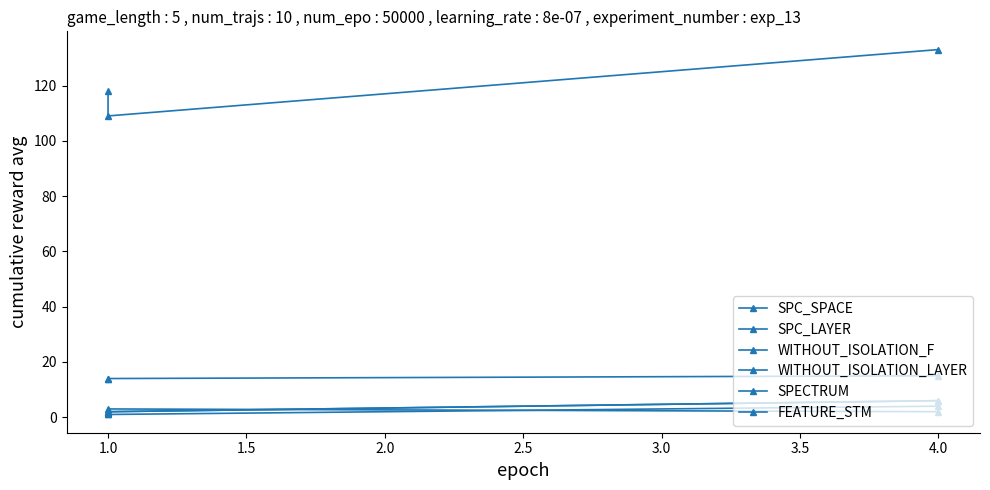

What are all the series names shown in the legend?

SPC_SPACE, SPC_LAYER, WITHOUT_ISOLATION_F, WITHOUT_ISOLATION_LAYER, SPECTRUM, FEATURE_STM